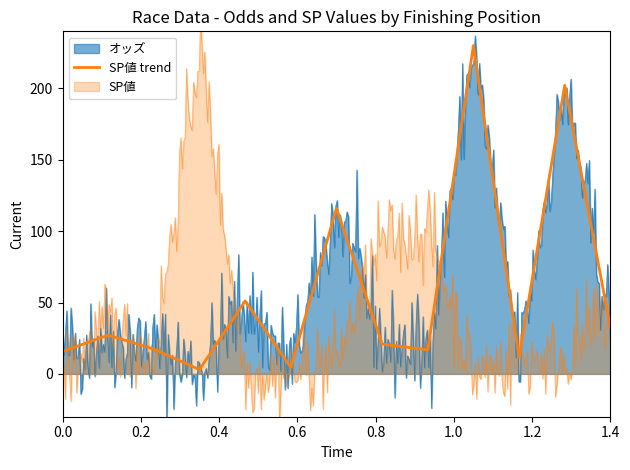

What is the label of the 11th point from the right?

0.4